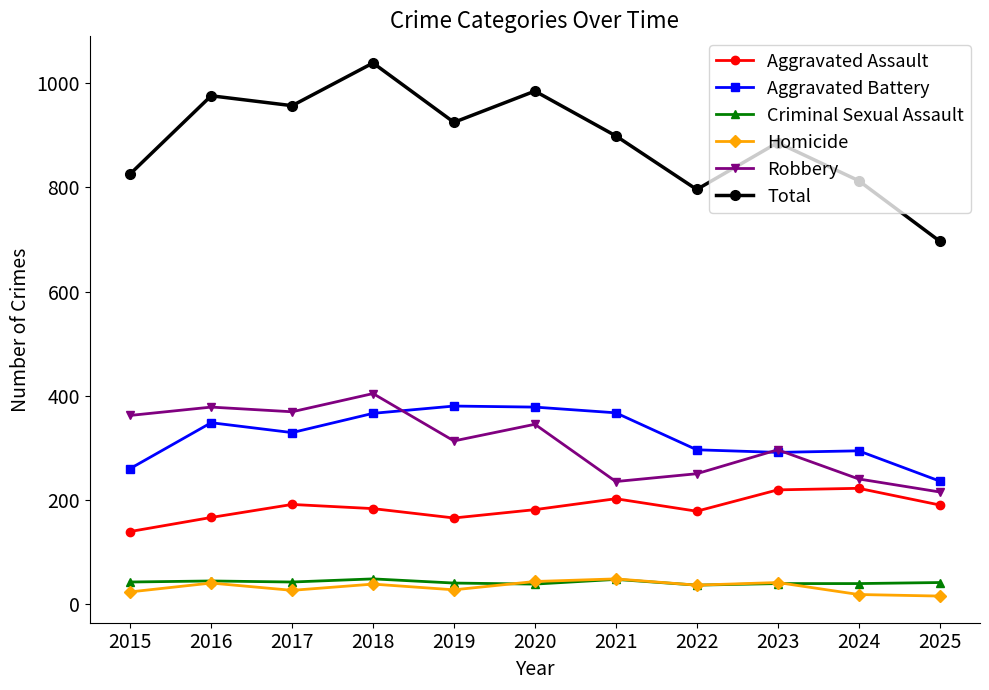

What is the approximate value of Aggravated Battery at 2022?

296